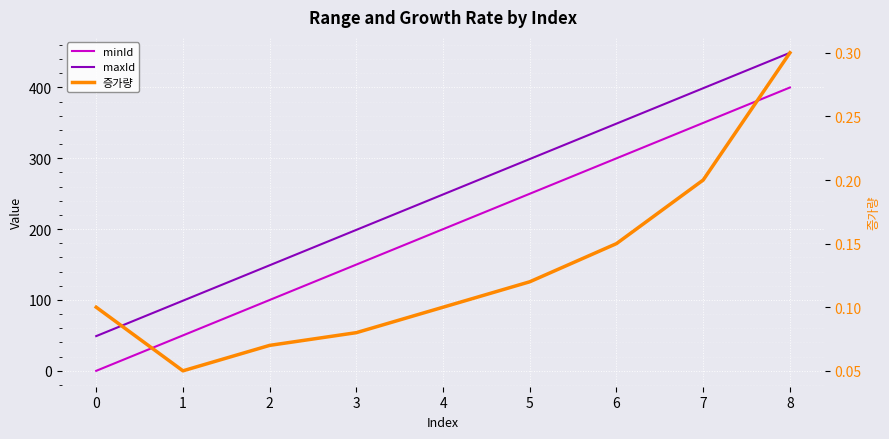

How many times do minId and 증가량 cross each other?

1